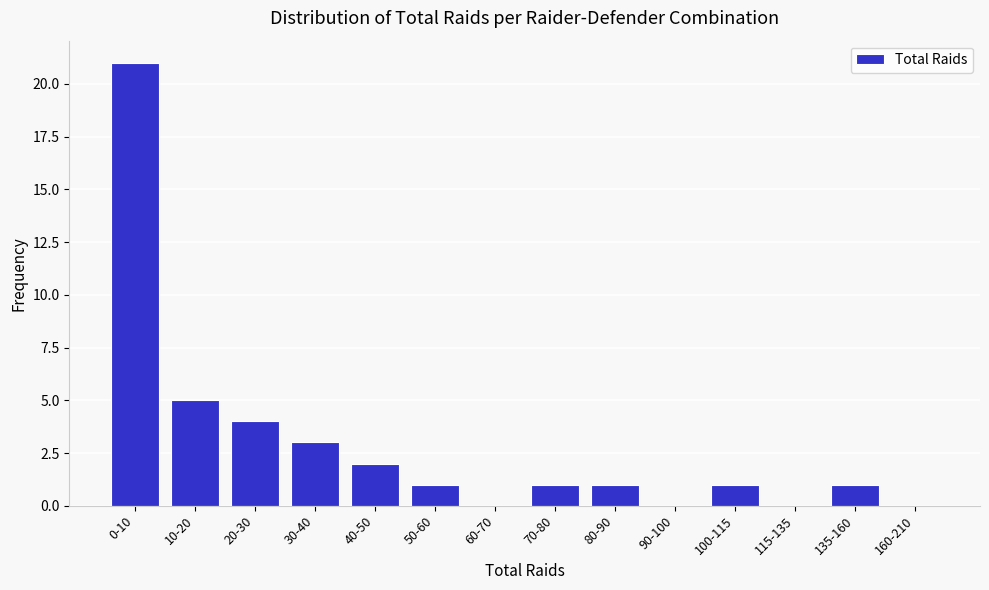

Reading left to right, extract all data points from this chart.

0-10=21	10-20=5	20-30=4	30-40=3	40-50=2	50-60=1	60-70=0	70-80=1	80-90=1	90-100=0	100-115=1	115-135=0	135-160=1	160-210=0